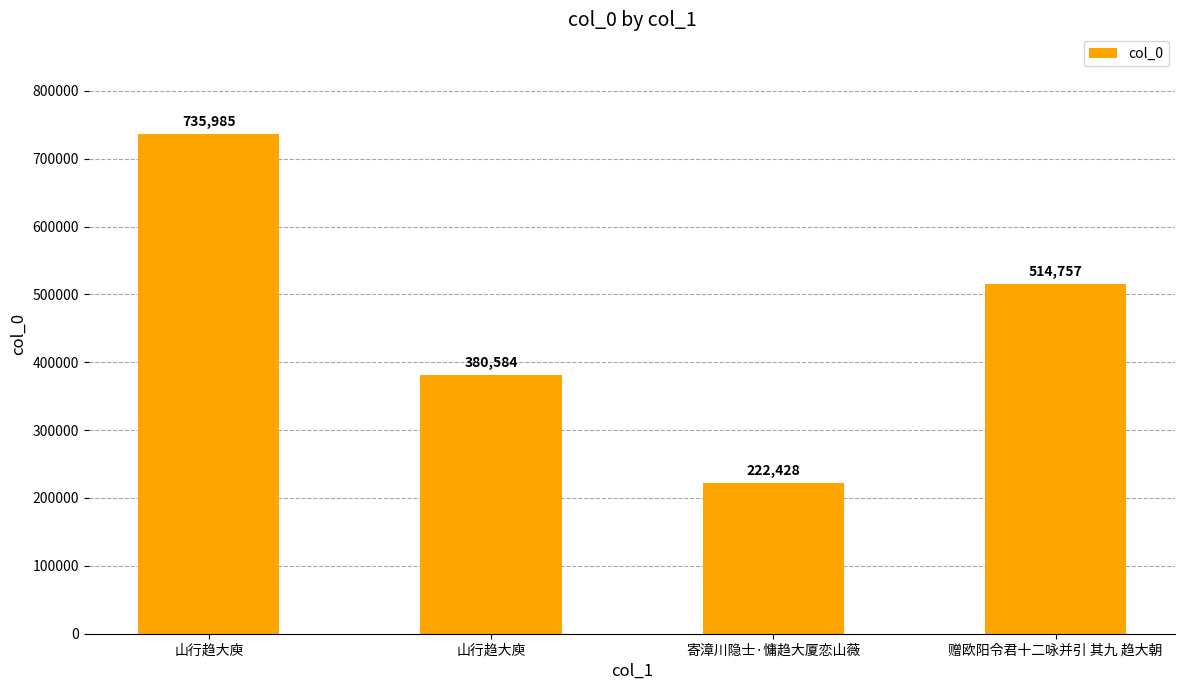

What value does the data have at 赠欧阳令君十二咏并引 其九 趋大朝, to the nearest 10?

514760